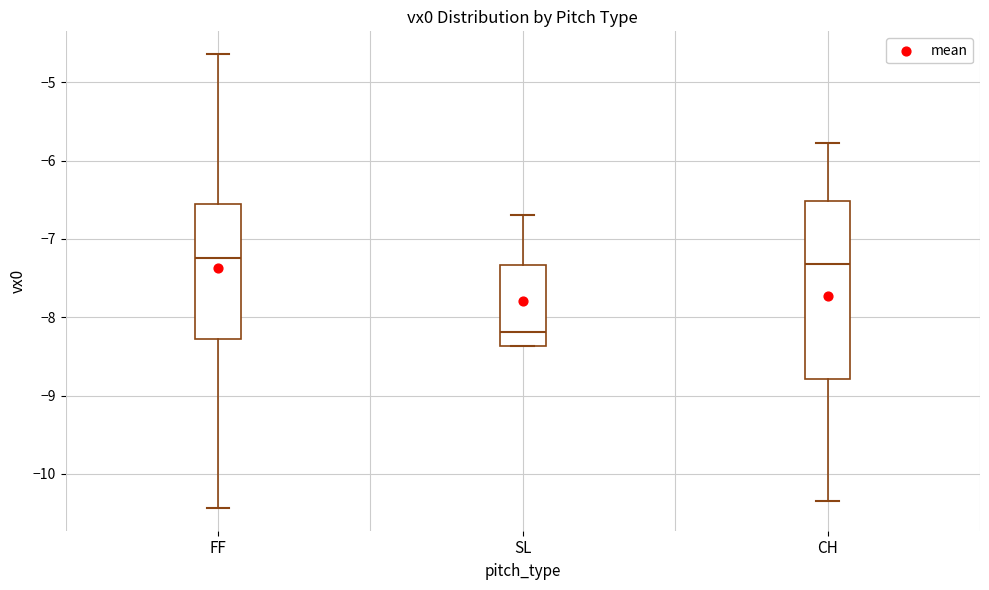

Reading left to right, transcribe this box plot: for each box, give where its median line is, the range the box spans, and where its two whiskers end, as read against the y-axis. The values are not printed on the chart, so give them approximately, as read against the axis.

FF: median -7.2, box -8.3 to -6.5, whiskers -10.4 to -4.6
SL: median -8.2, box -8.4 to -7.3, whiskers -8.4 to -6.7
CH: median -7.3, box -8.8 to -6.5, whiskers -10.3 to -5.8